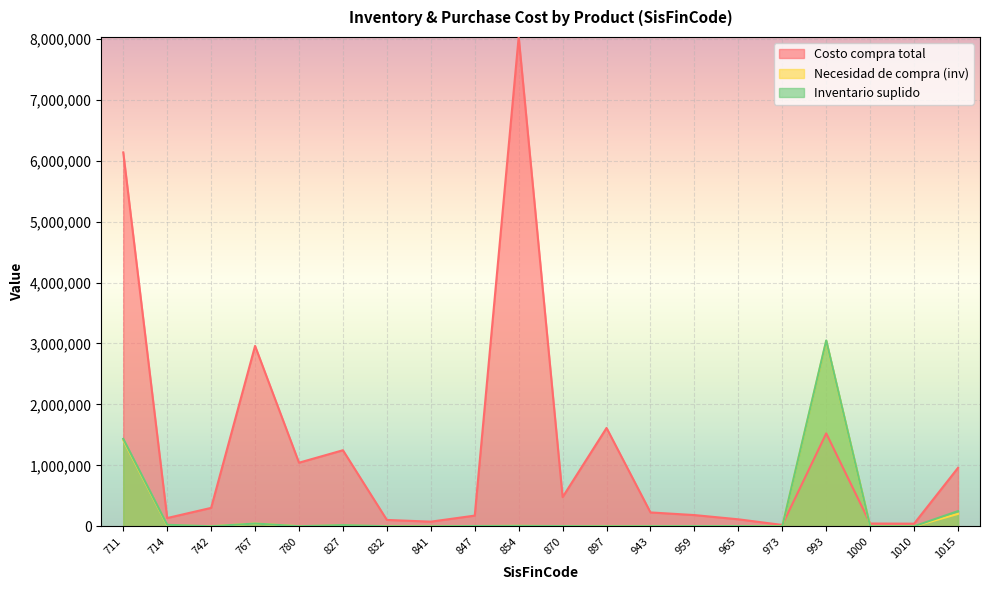

What is the maximum value shown in the chart?

8029329